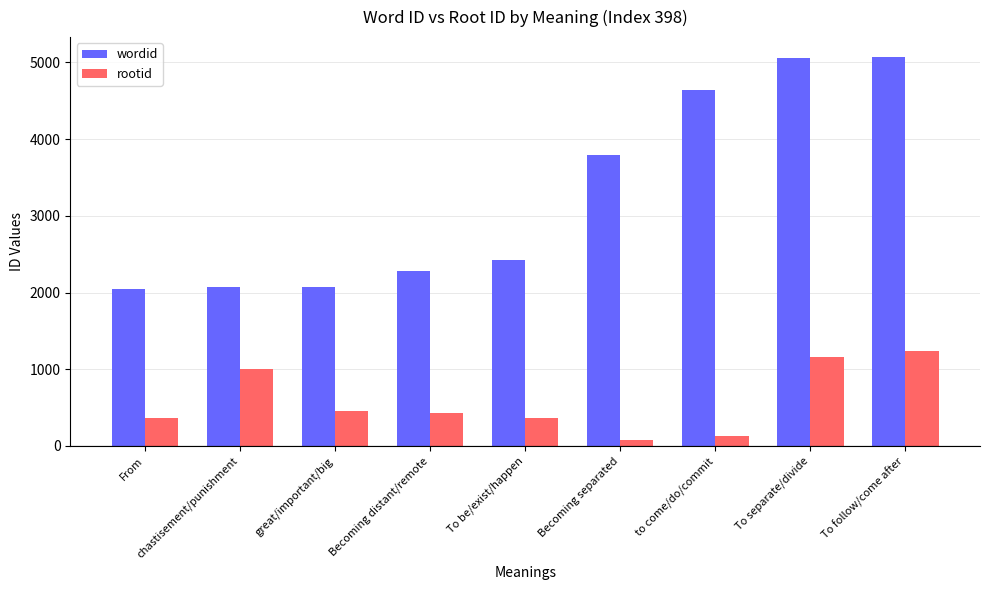

What value does the wordid series have at To separate/divide?

5059